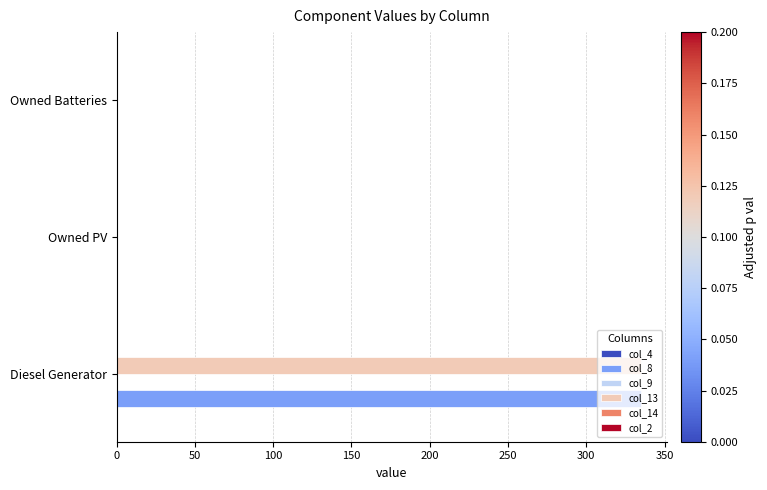

What is the sum of all col_13 values?

335